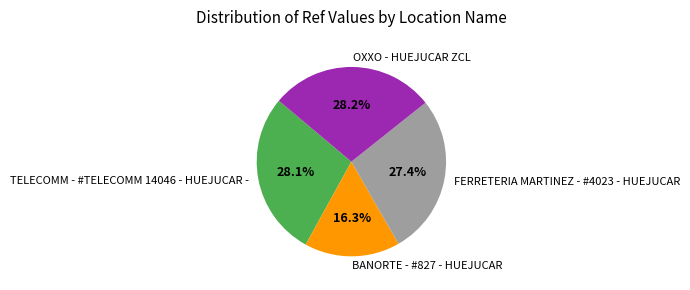

How many segments does this pie chart have?

4